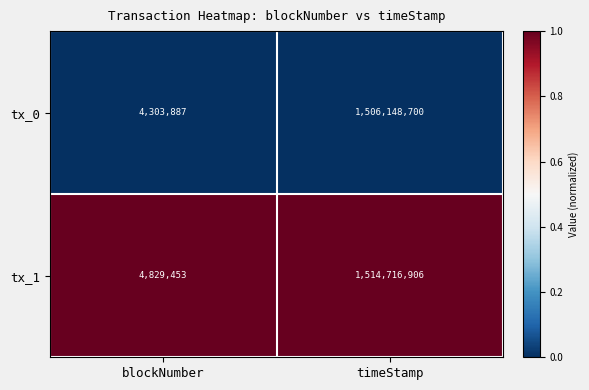

Which series has the largest range (max minus min)?

tx_1